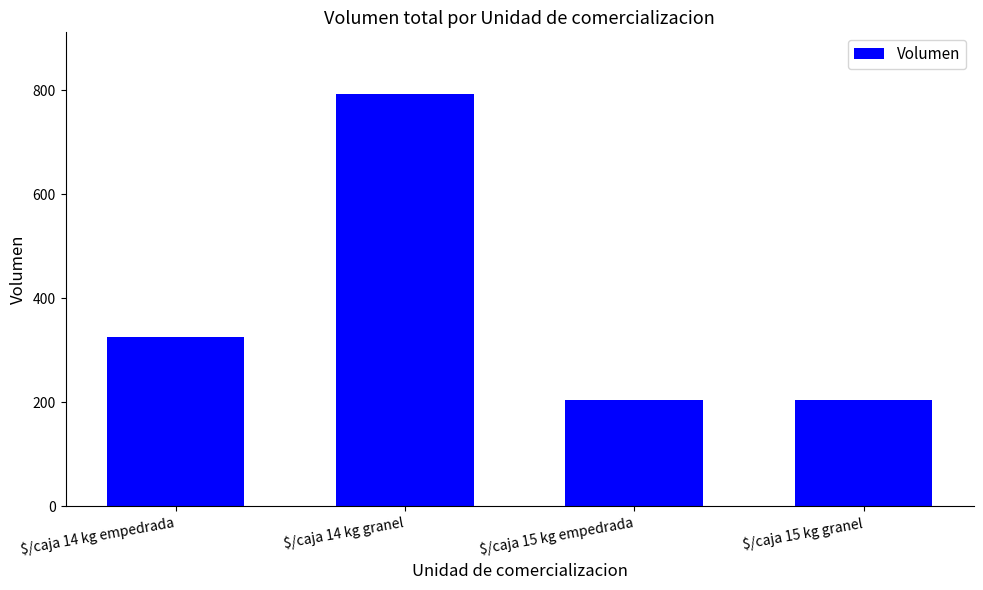

Which category has the highest value across all series?

$/caja 14 kg granel